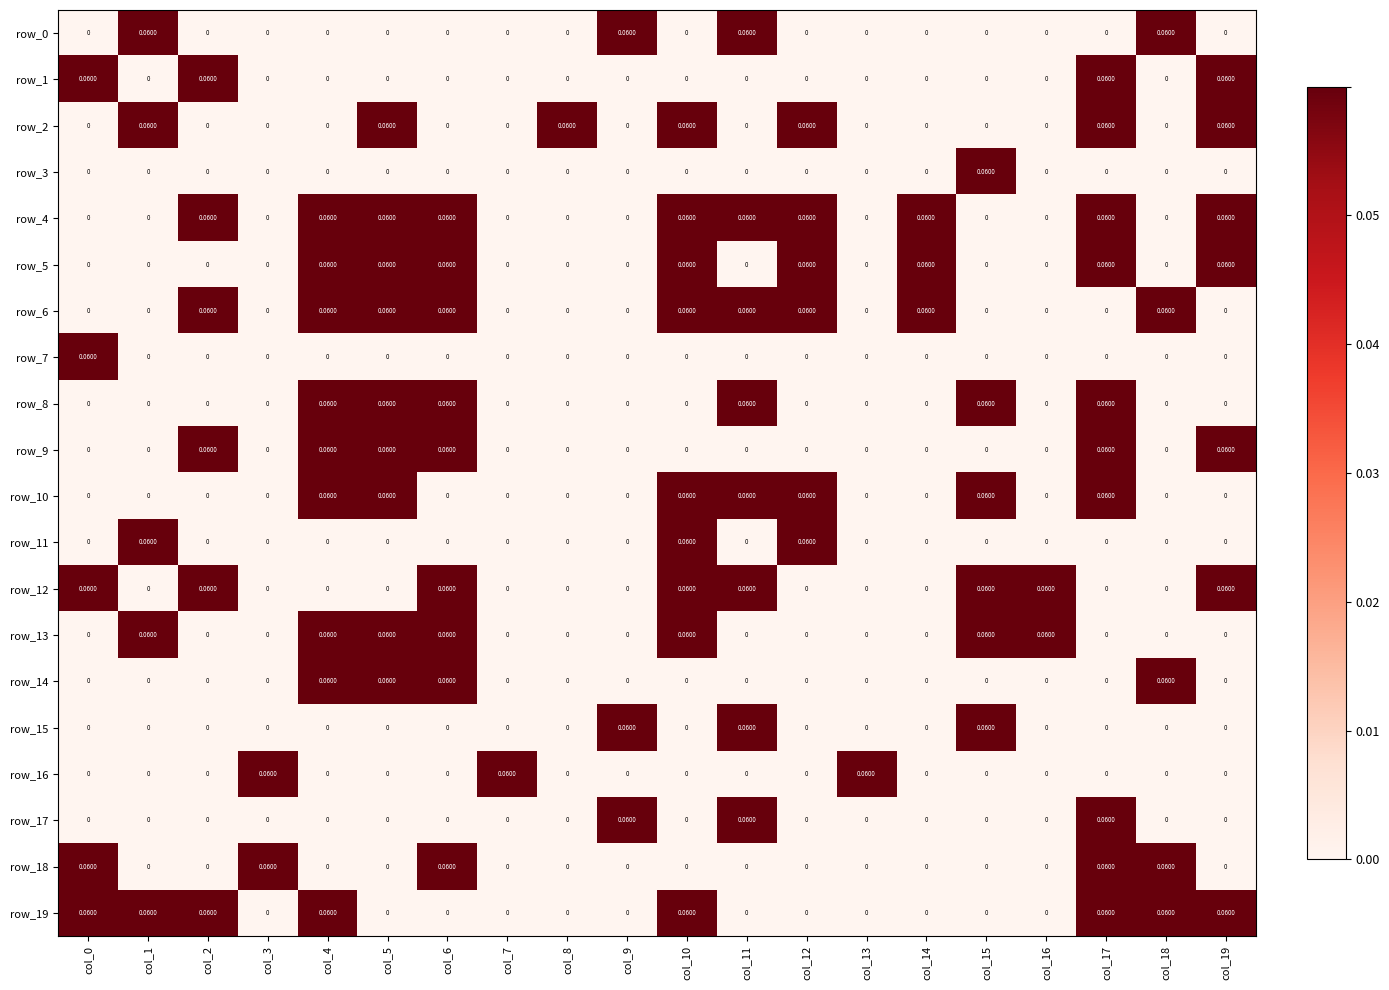

Is the value of row_17 at col_19 greater than the value of row_15 at col_15?

No